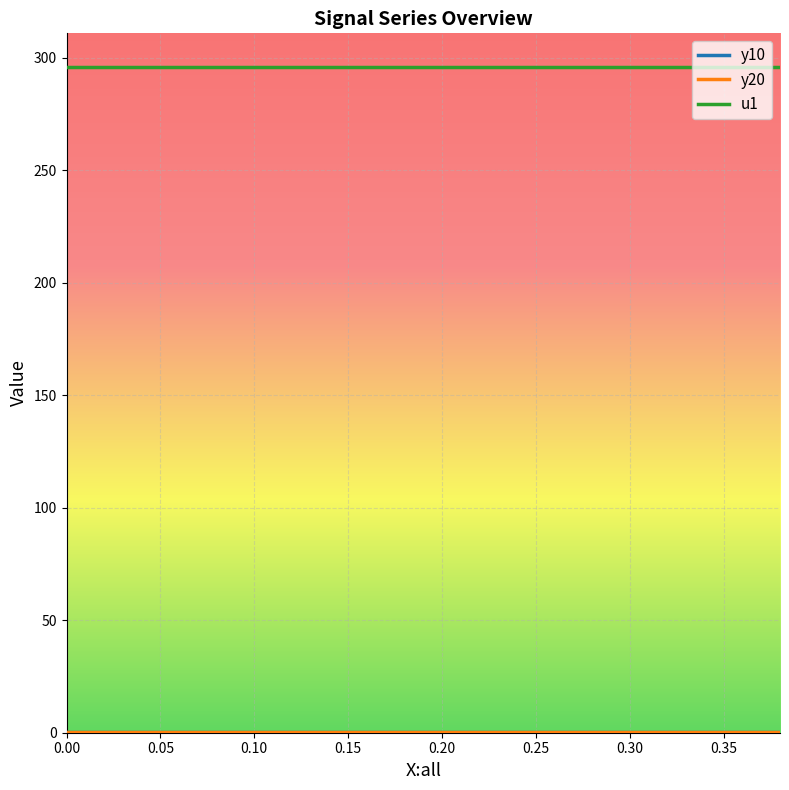

Which series has the largest total across all categories?

u1